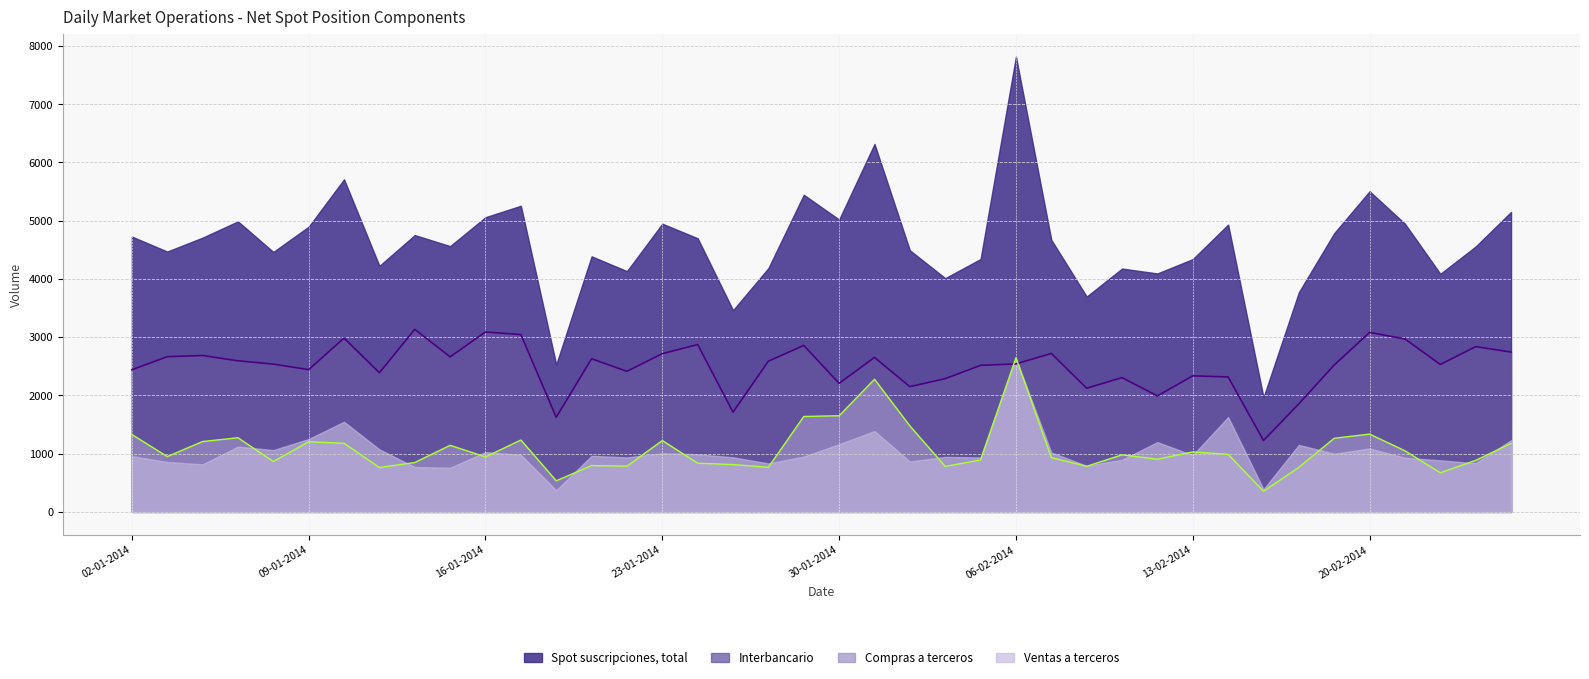

What is the approximate value of Interbancario at 16-01-2014, to the nearest 10?

3090